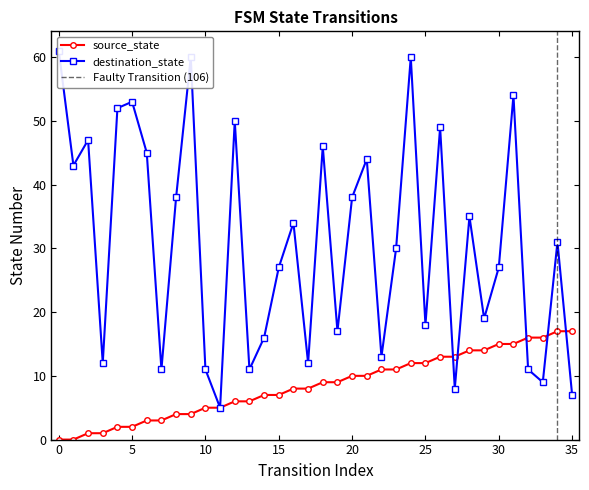

How many intersections are there between destination_state and source_state?

5